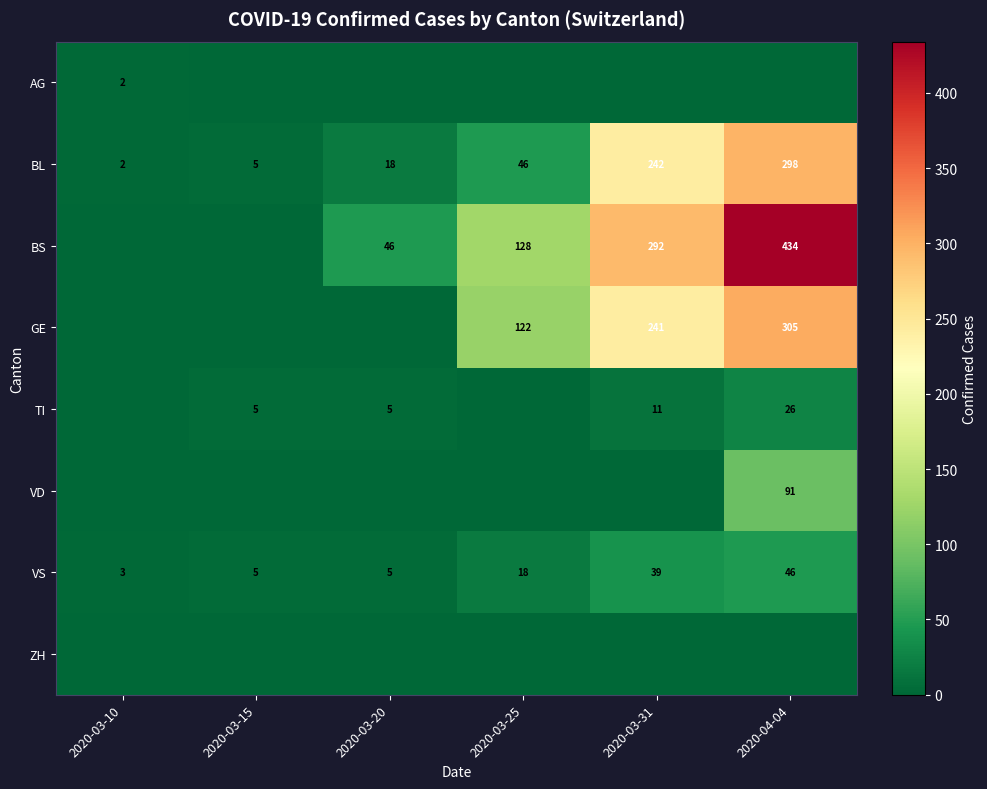

True or false: GE has a value of 388 at 2020-03-31.

False